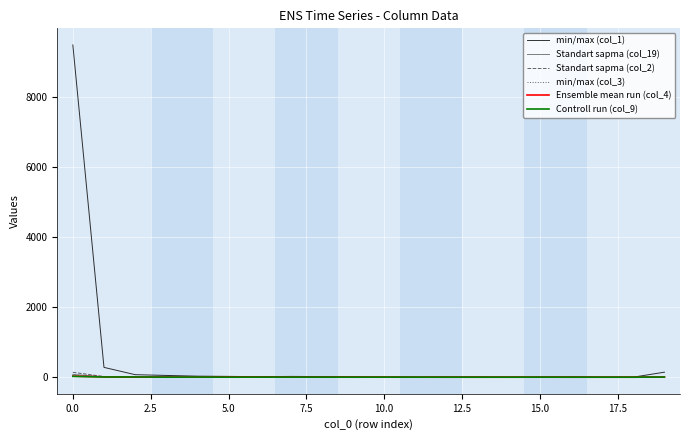

True or false: Ensemble mean run (col_4) has more than 0 interior local peaks.

True